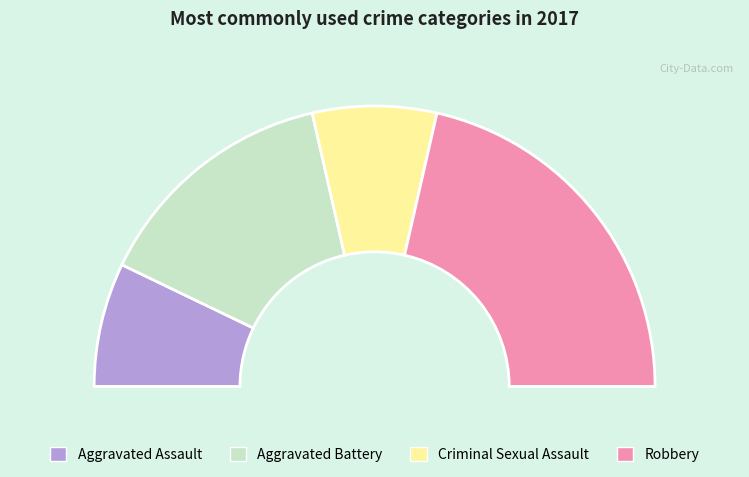

True or false: Aggravated Assault accounts for 14% of the total.

True